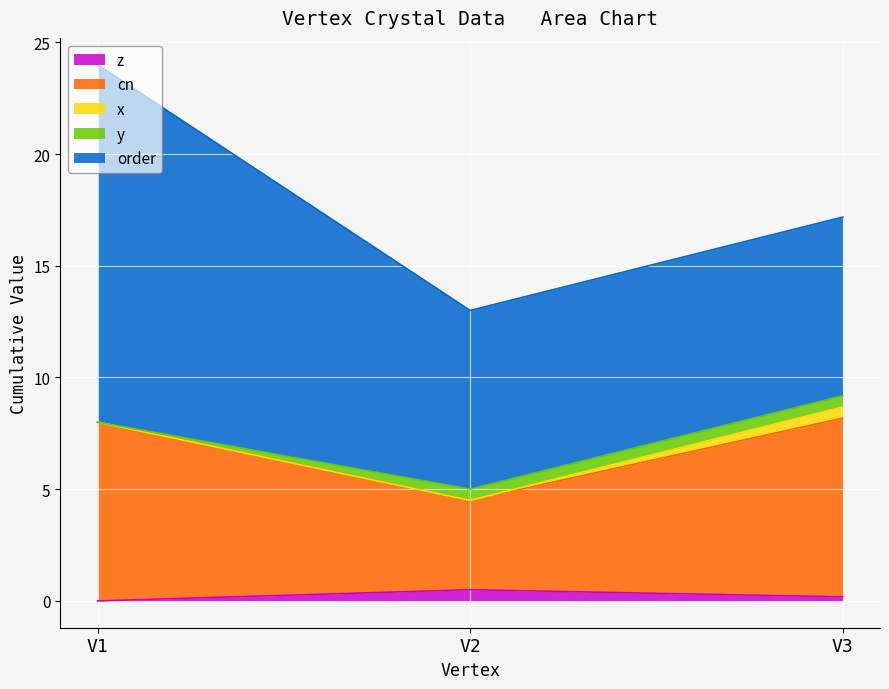

How many data points does each series have?

3